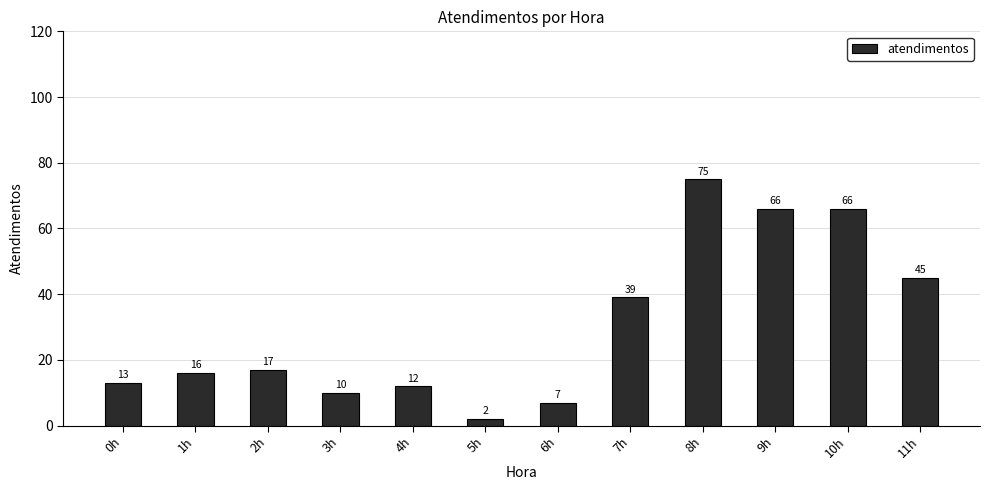

True or false: the data shows 66 at 9h.

True